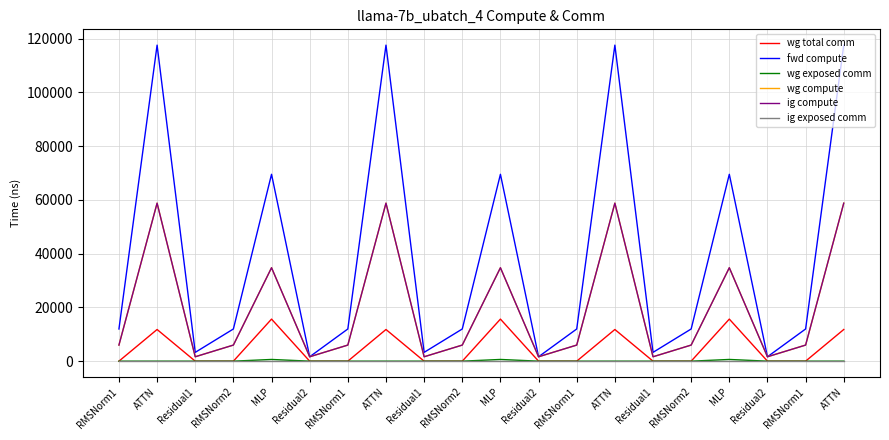

At which category does ig compute reach its first local peak?

ATTN